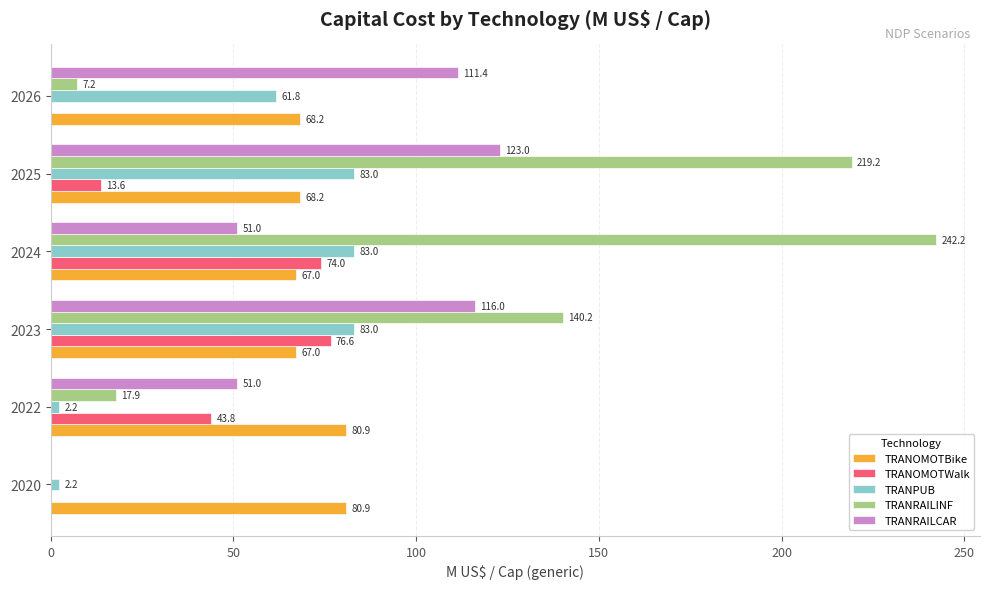

What value does the TRANRAILINF series have at 2023?

140.2